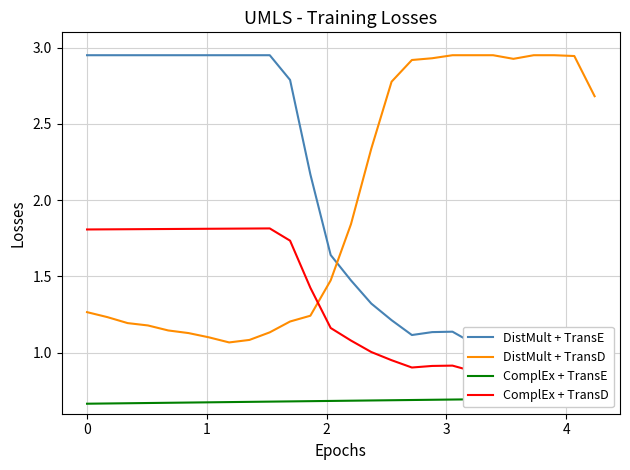

What is the value of the DistMult + TransE point at the 26th from the left?

0.8